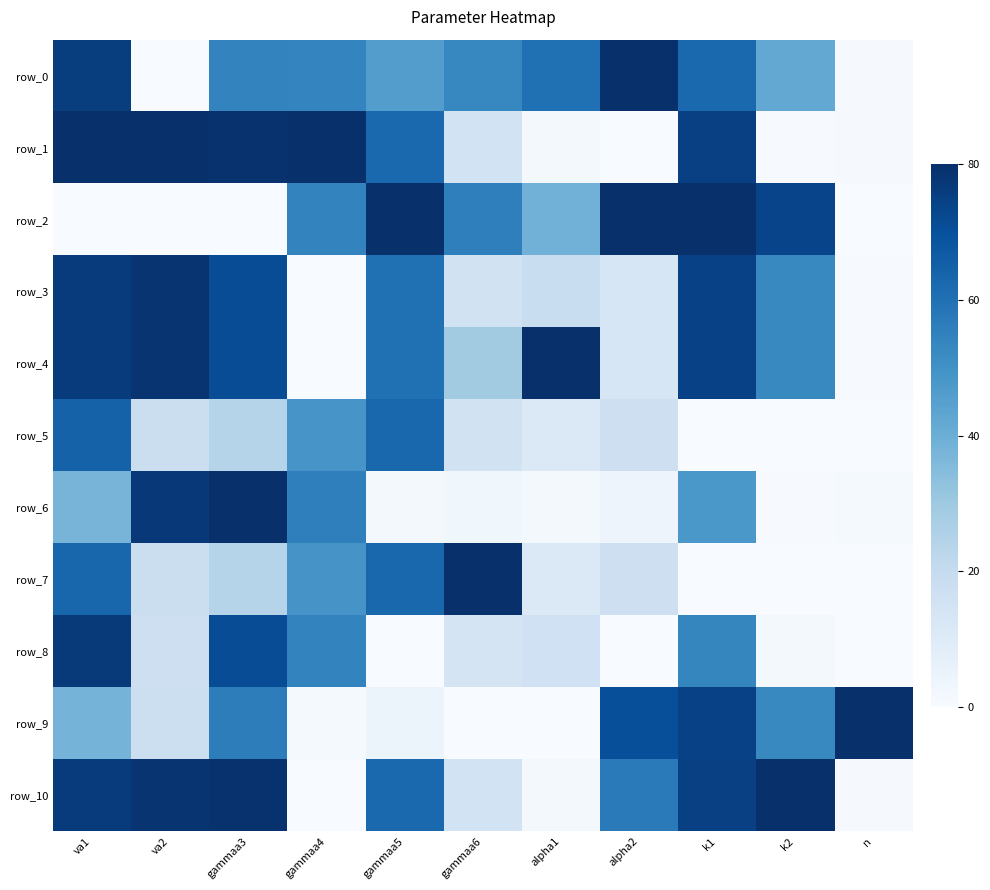

At which category is the sum across all series the highest?

va1